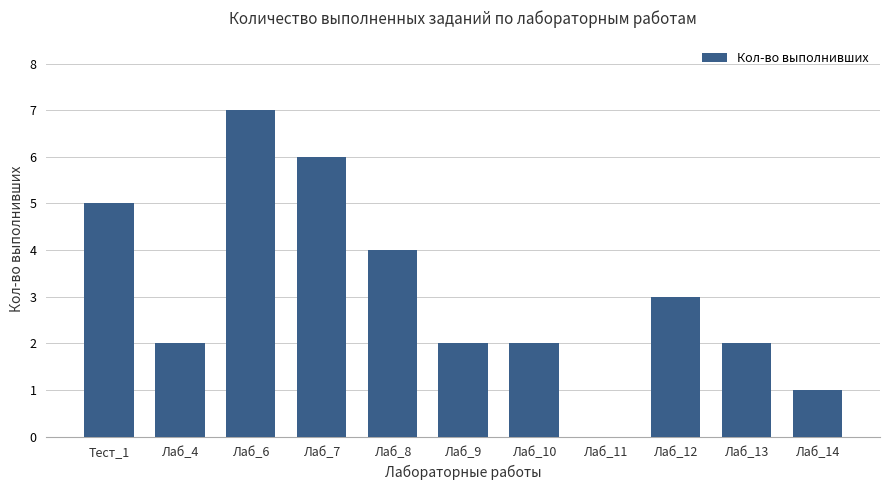

Reading left to right, transcribe all the data shown in this chart.

5	2	7	6	4	2	2	0	3	2	1